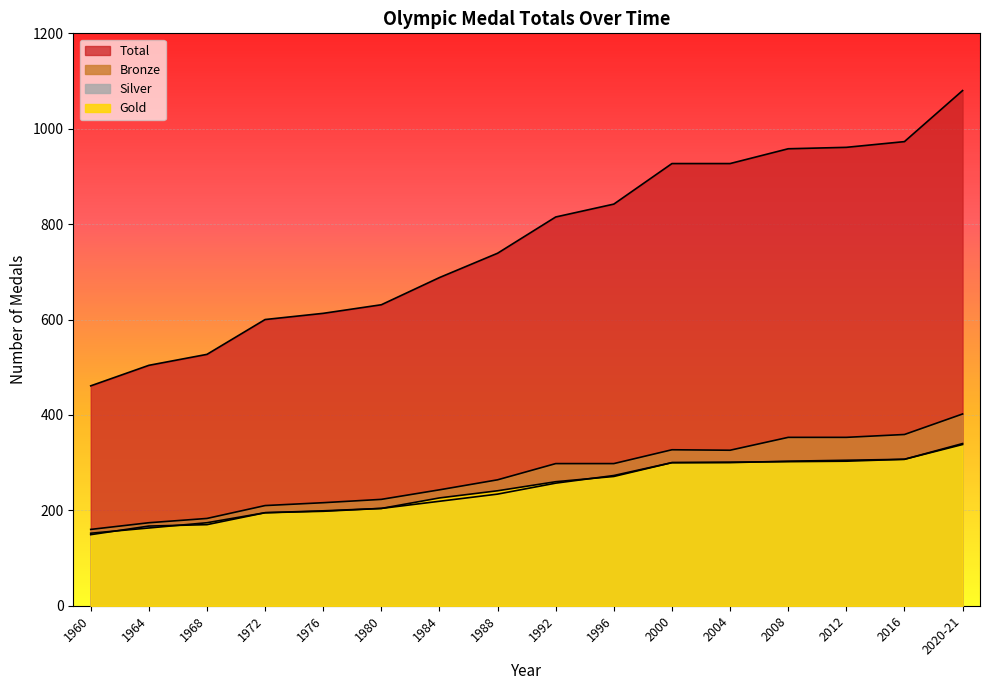

True or false: Total has a value of 1217 at 2000.

False